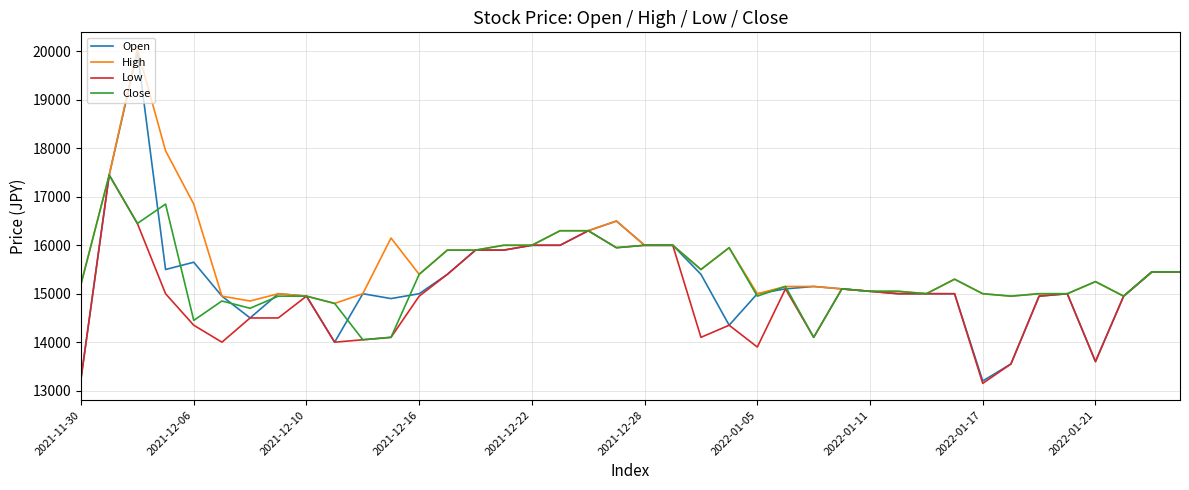

What is the minimum value shown in the chart?

13150